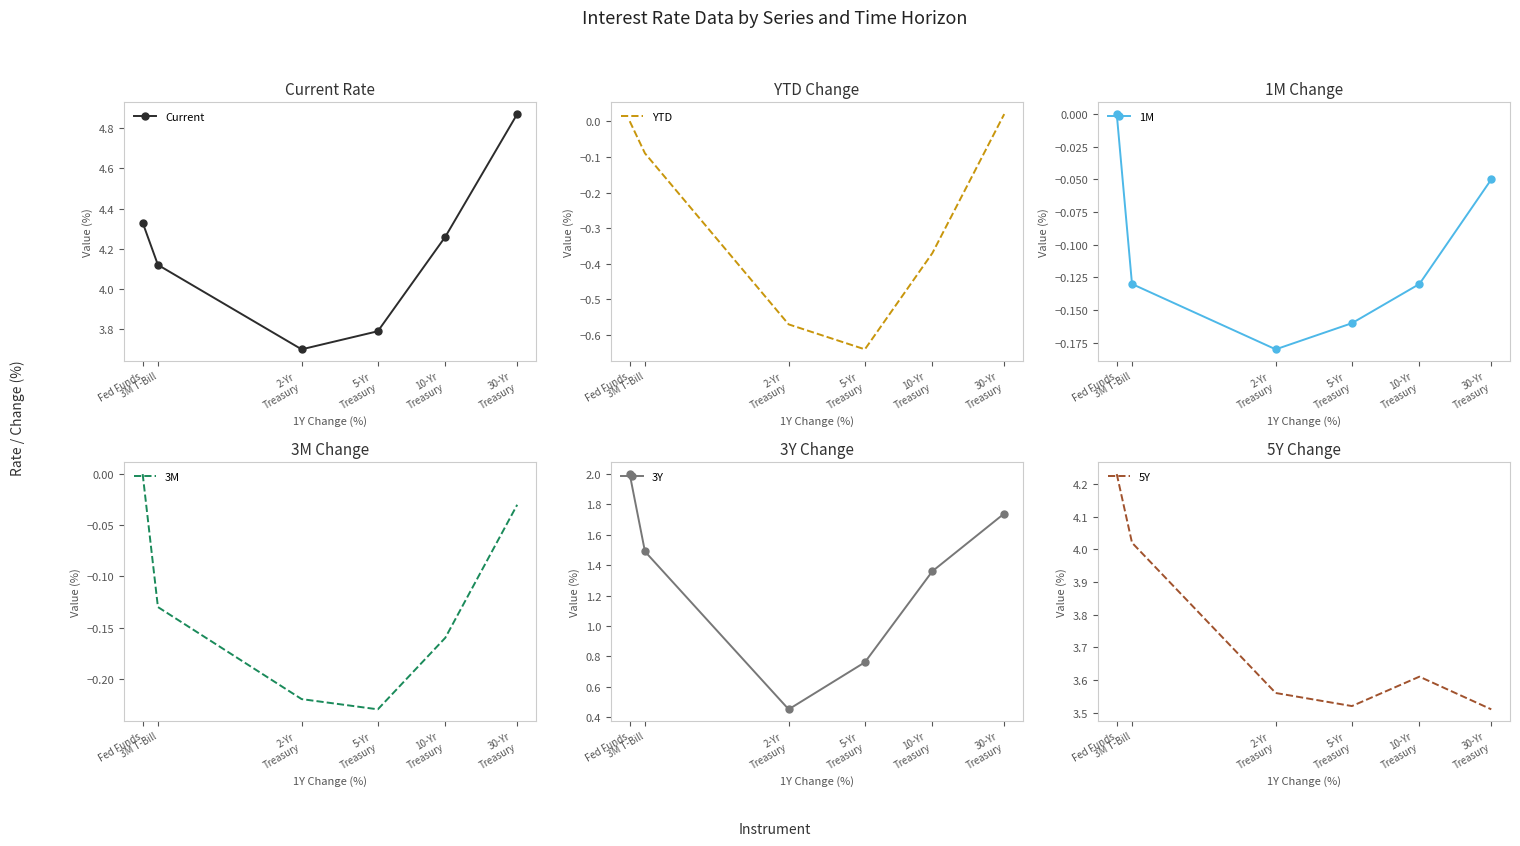

How many lines are shown in the chart?

6